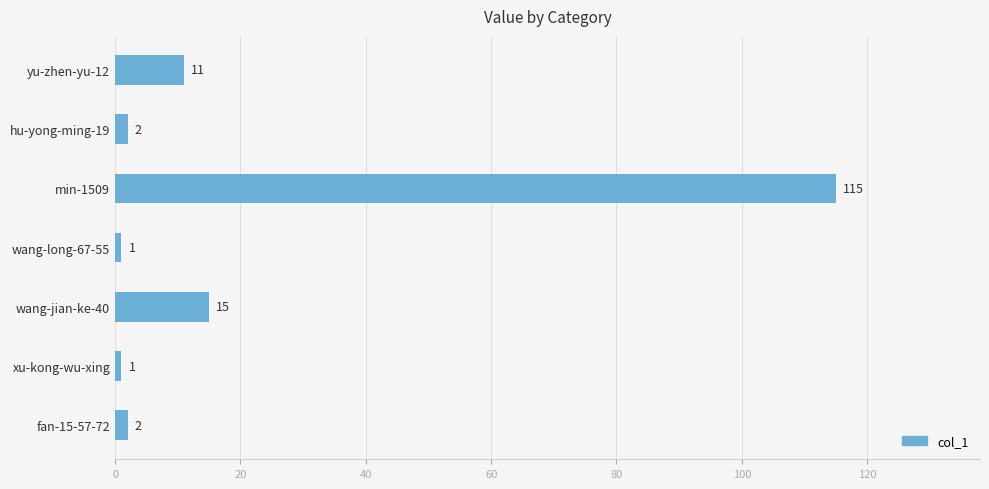

At which label is the value closest to 58?

wang-jian-ke-40